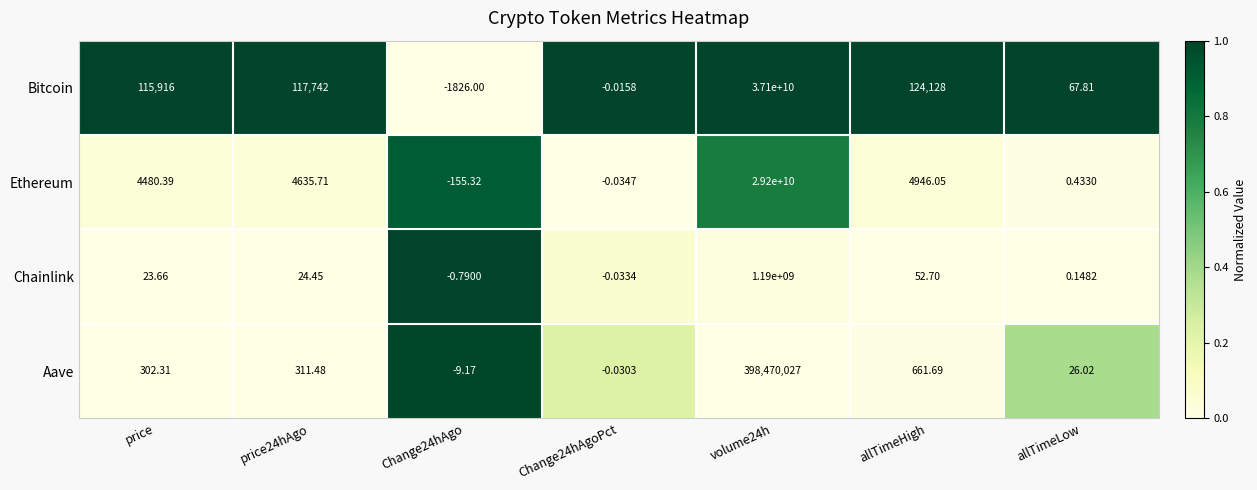

At which category is the sum across all series the highest?

volume24h